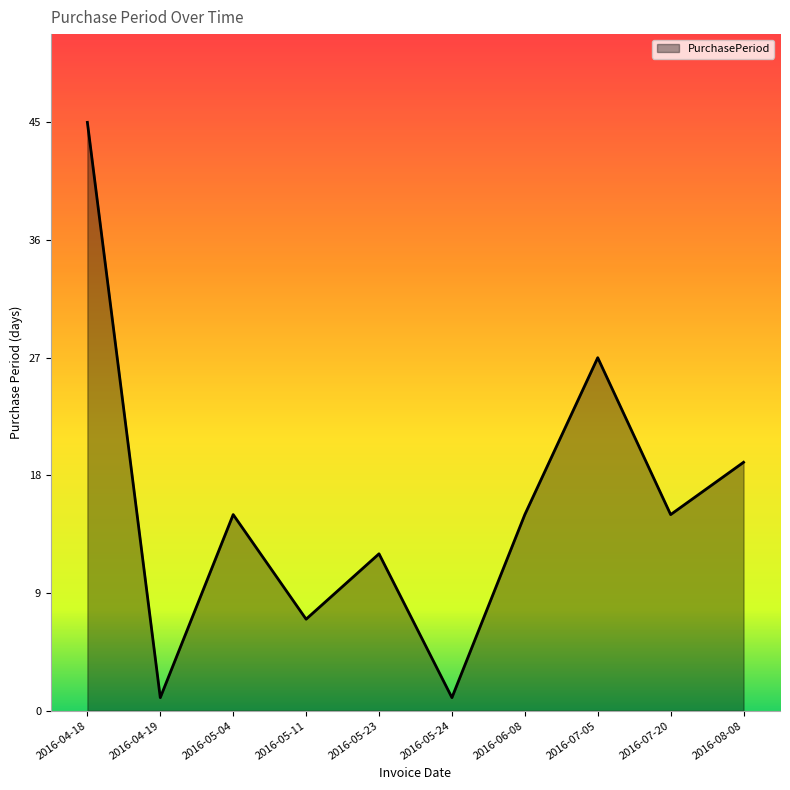

Reading left to right, extract all data points from this chart.

45	1	15	7	12	1	15	27	15	19